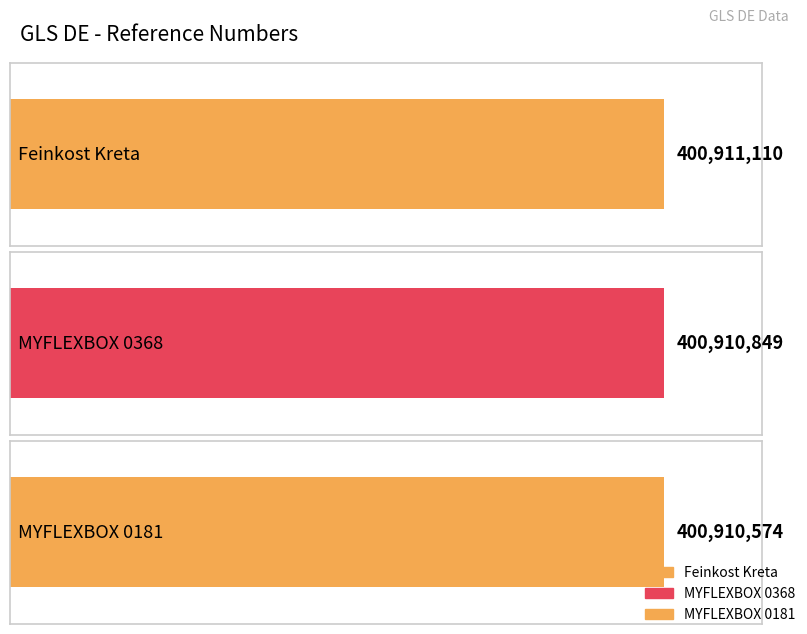

Approximately how many times larger is the value at MYFLEXBOX 0181 compared to Feinkost Kreta?

1.0